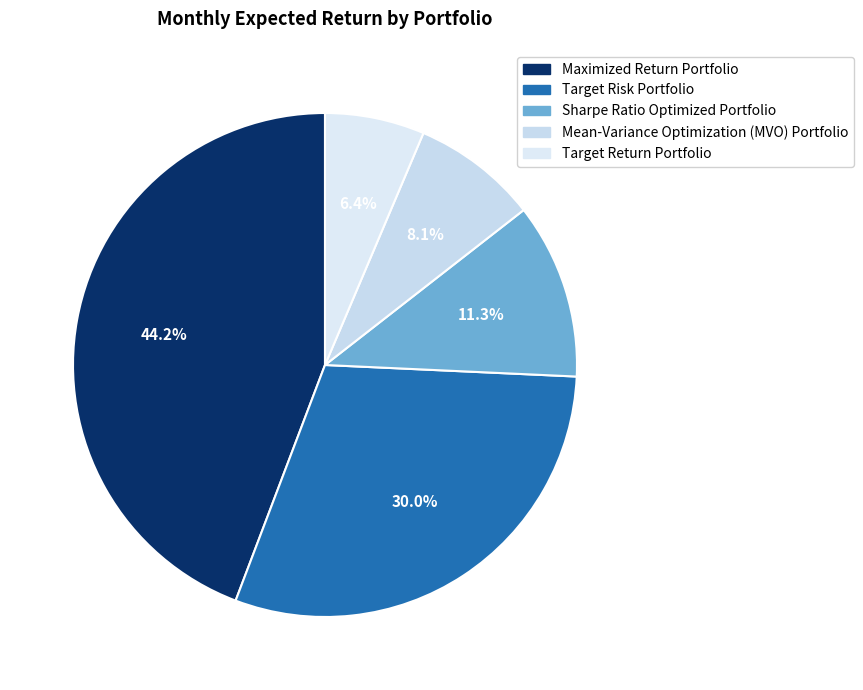

Does Sharpe Ratio Optimized Portfolio account for over 50% of the chart?

No